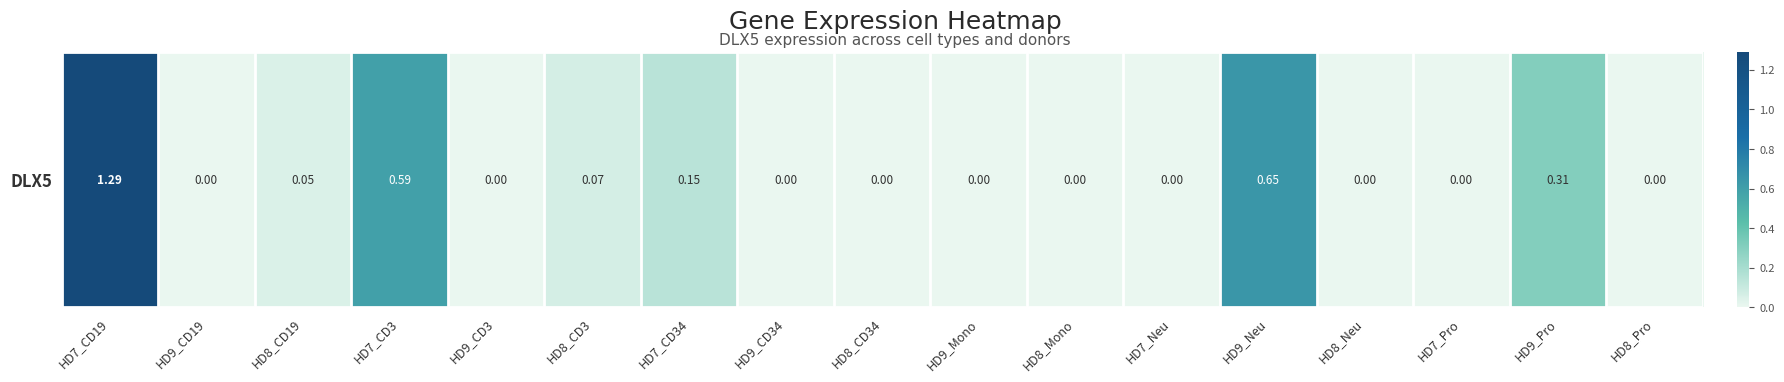

The value at HD9_CD3 is -0.5. True or false?

False